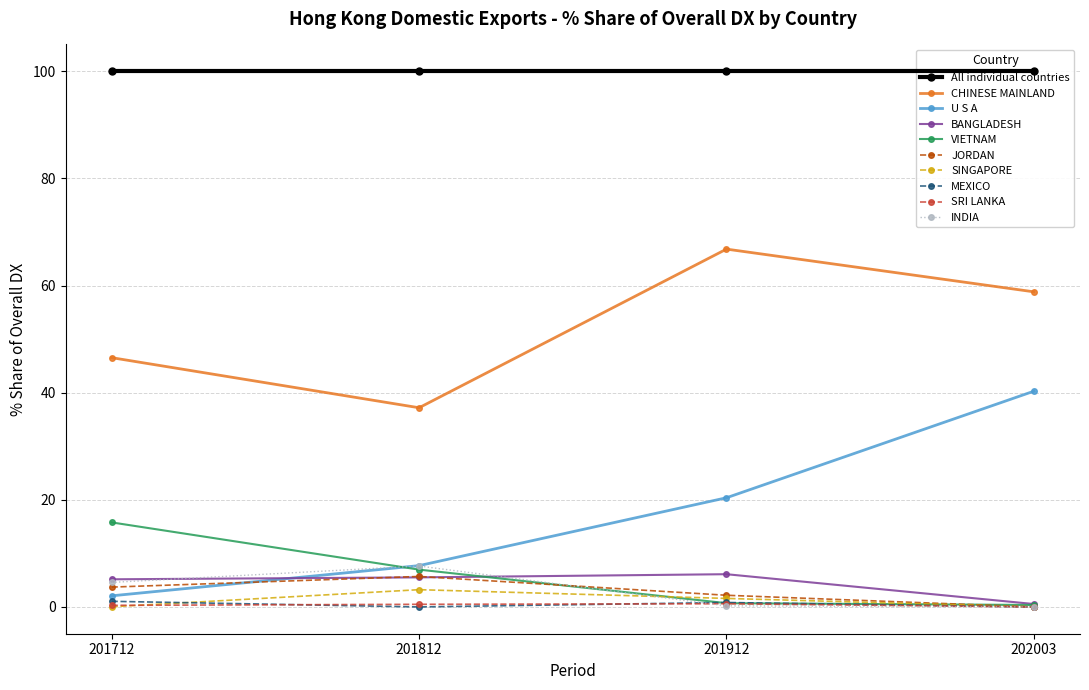

What is the difference between the maximum and minimum values in the 202003_% Share series?

100.0